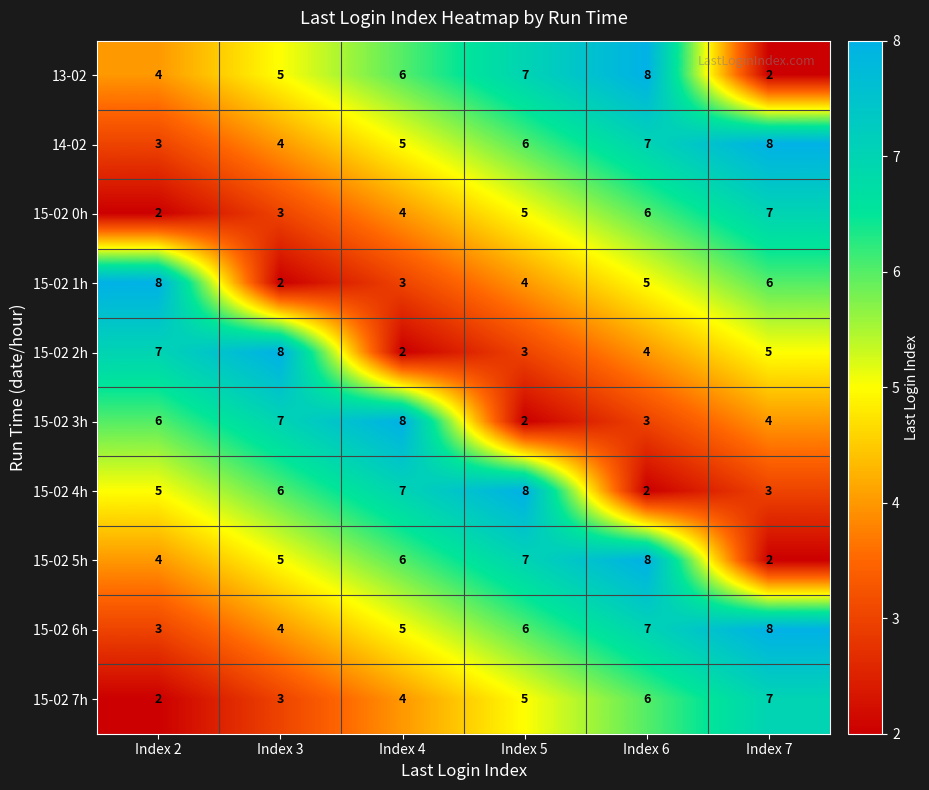

At which label is 13-02 closest to 5?

Index 3